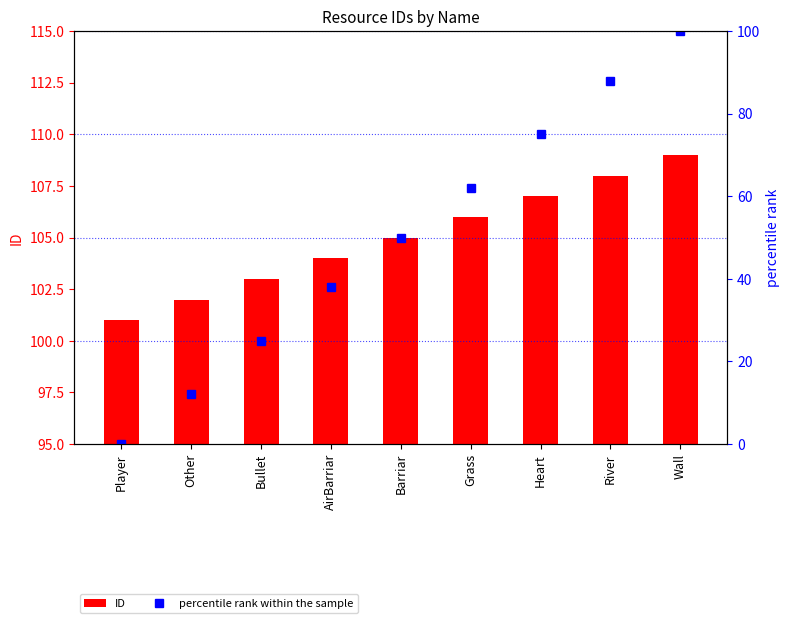

What is the maximum value for percentile rank within the sample?

100